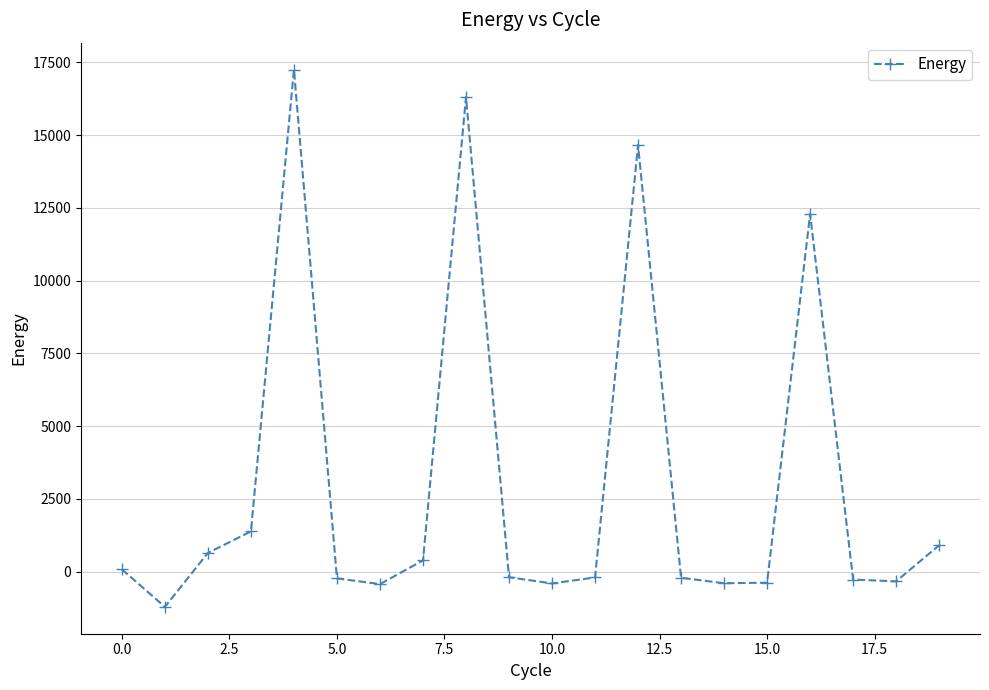

How many lines are shown in the chart?

1